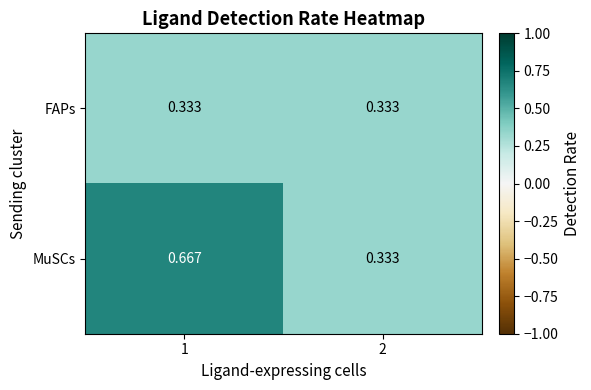

Which series changed the most between 1 and 2?

MuSCs